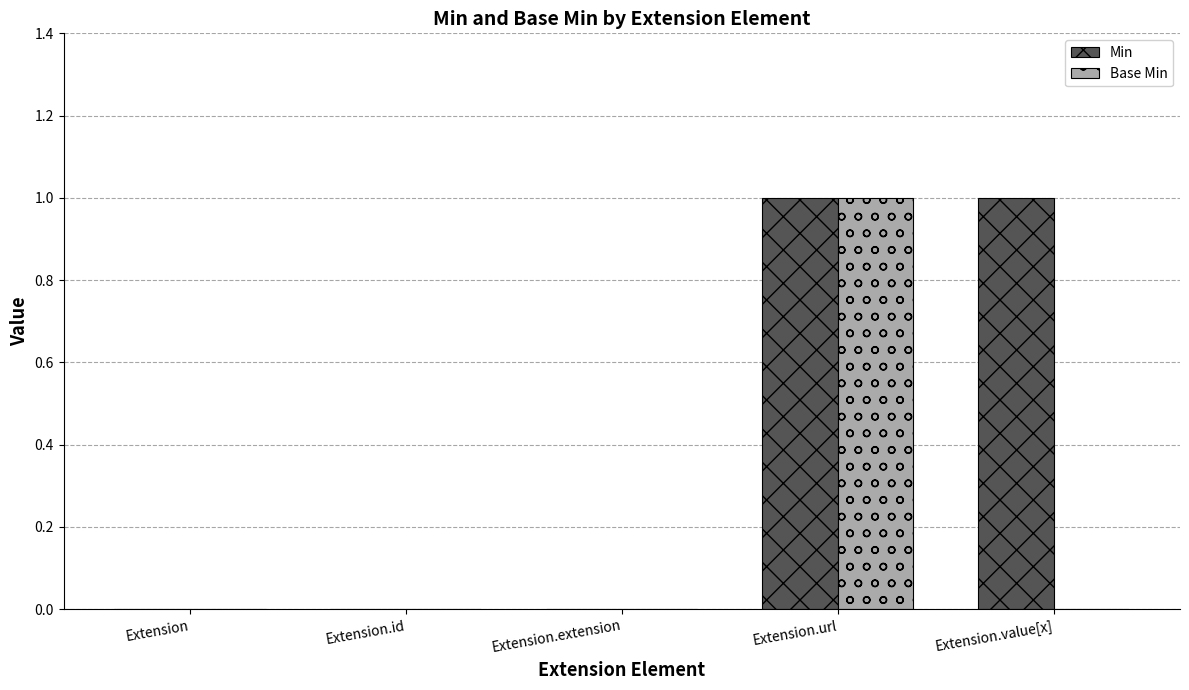

Between Extension and Extension.value[x], which series saw the biggest shift?

Min